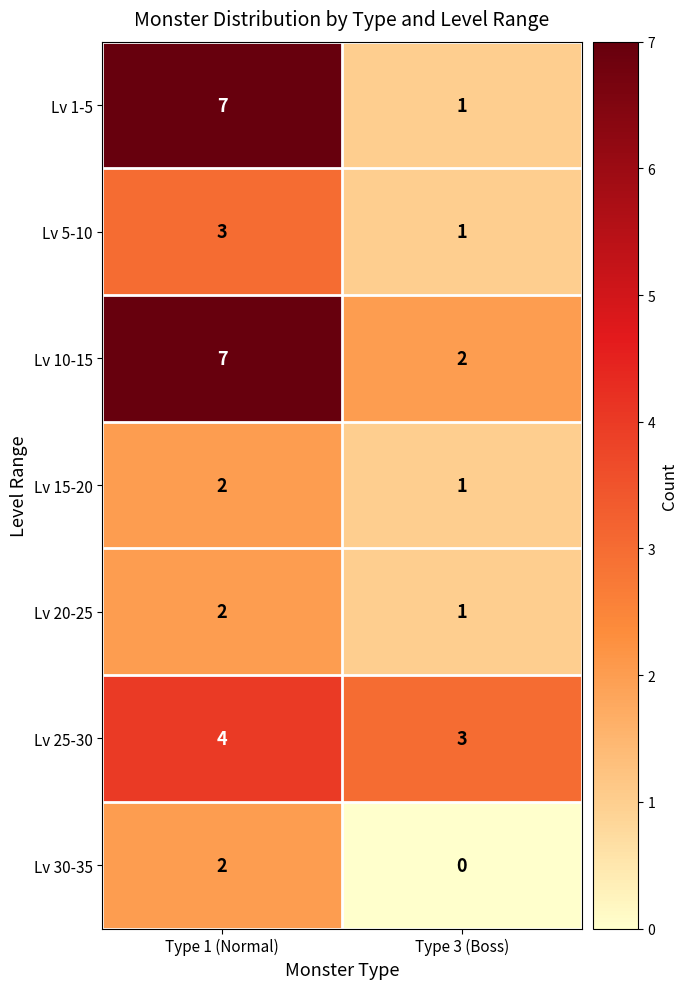

Where is Lv 15-20 nearest to the value 1?

Type 3 (Boss)